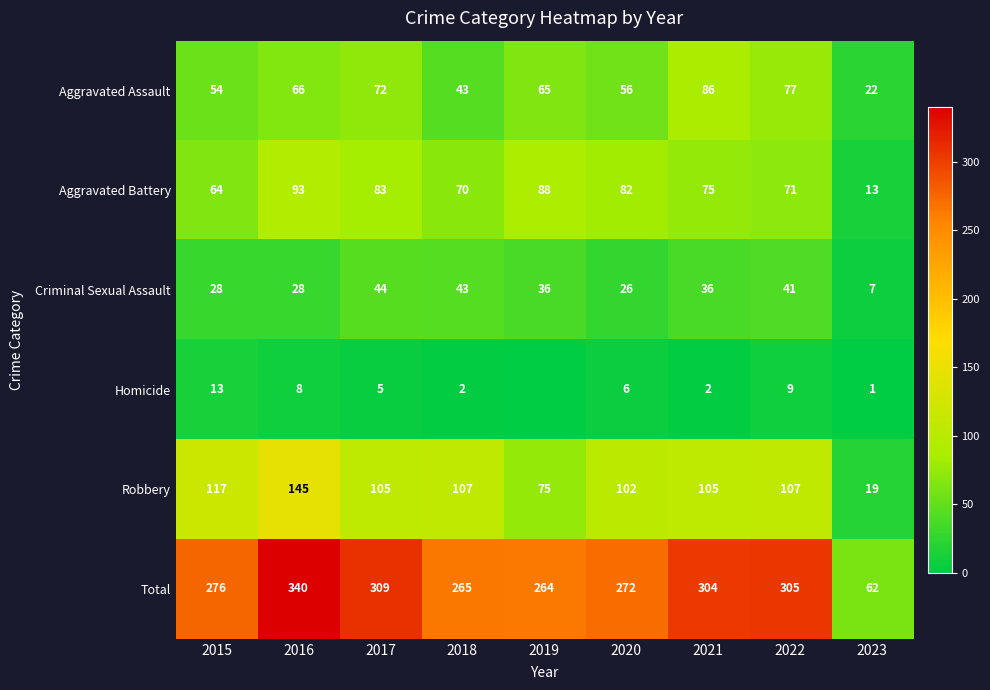

Is the value of Total at 2021 greater than the value of Homicide at 2023?

Yes